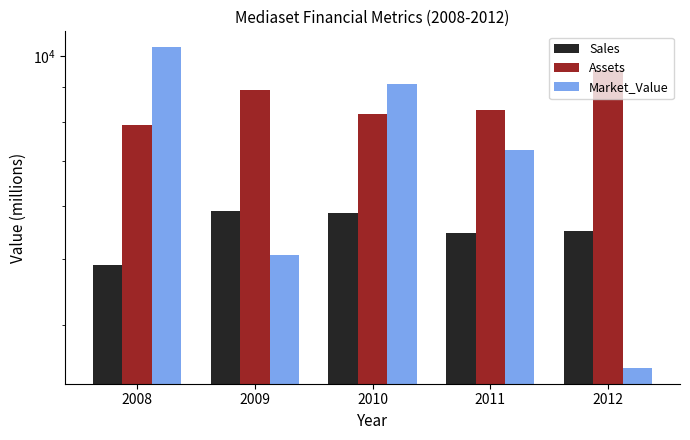

At 2010, list the series in order from smallest to largest.

Sales, Assets, Market_Value